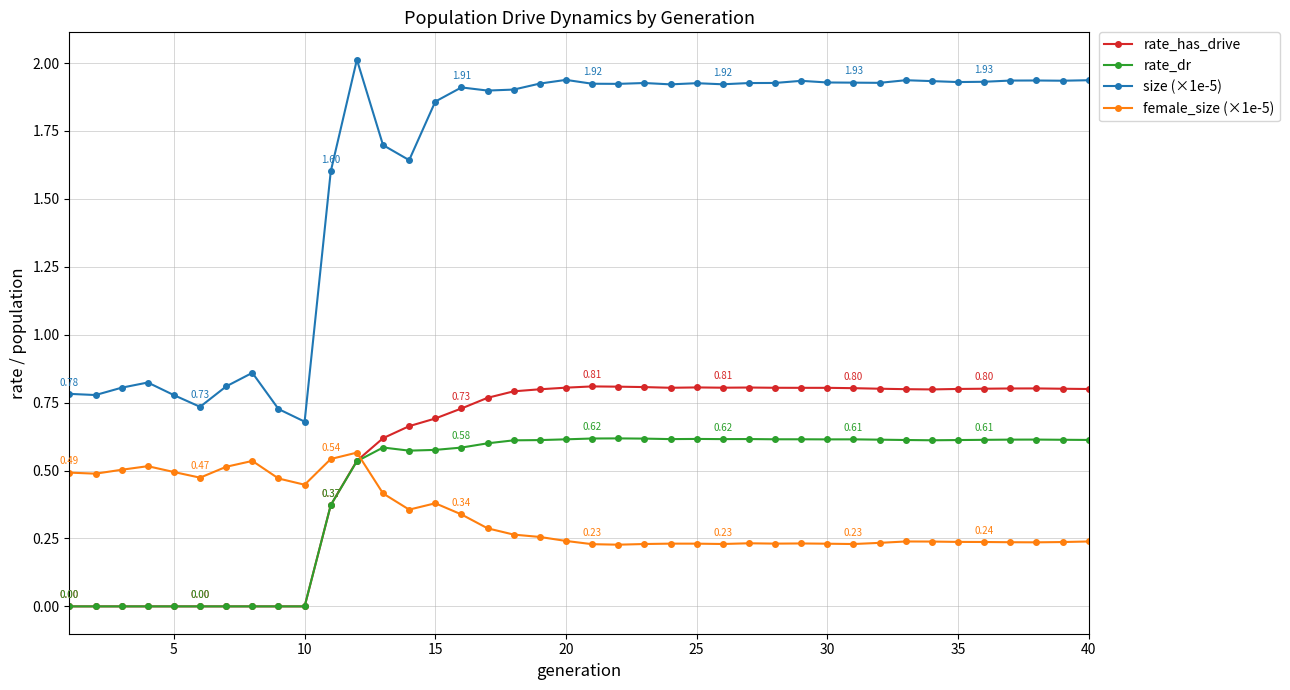

Which series has the largest total across all categories?

size (×1e-5)